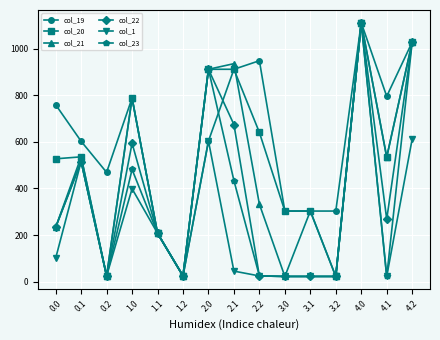

Where is the first local maximum for col_19?

1.0